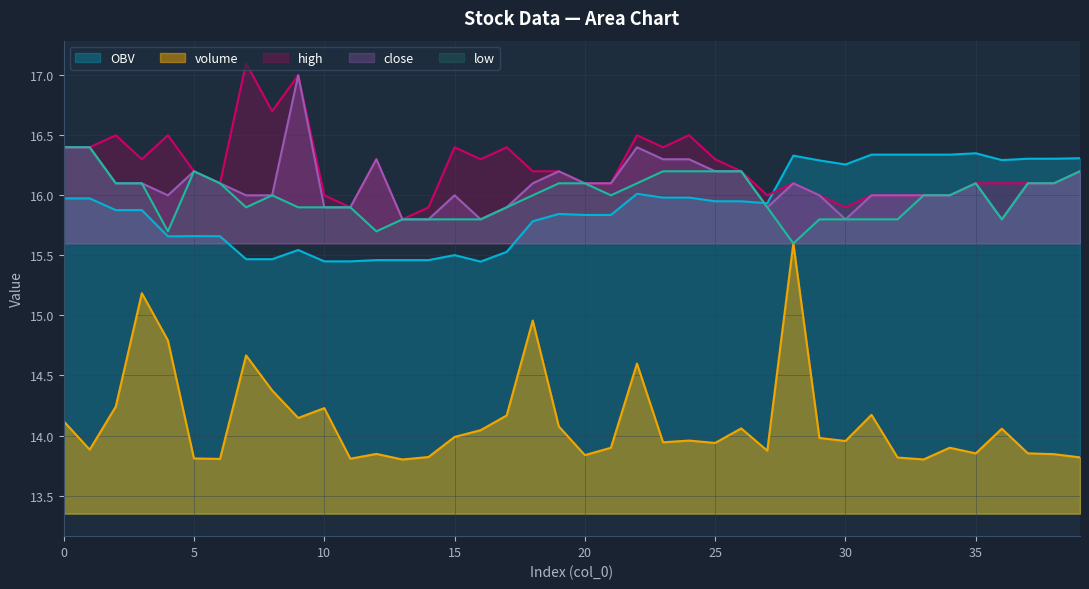

Rank the series by their maximum value, from highest to lowest.

high, close, low, OBV, volume